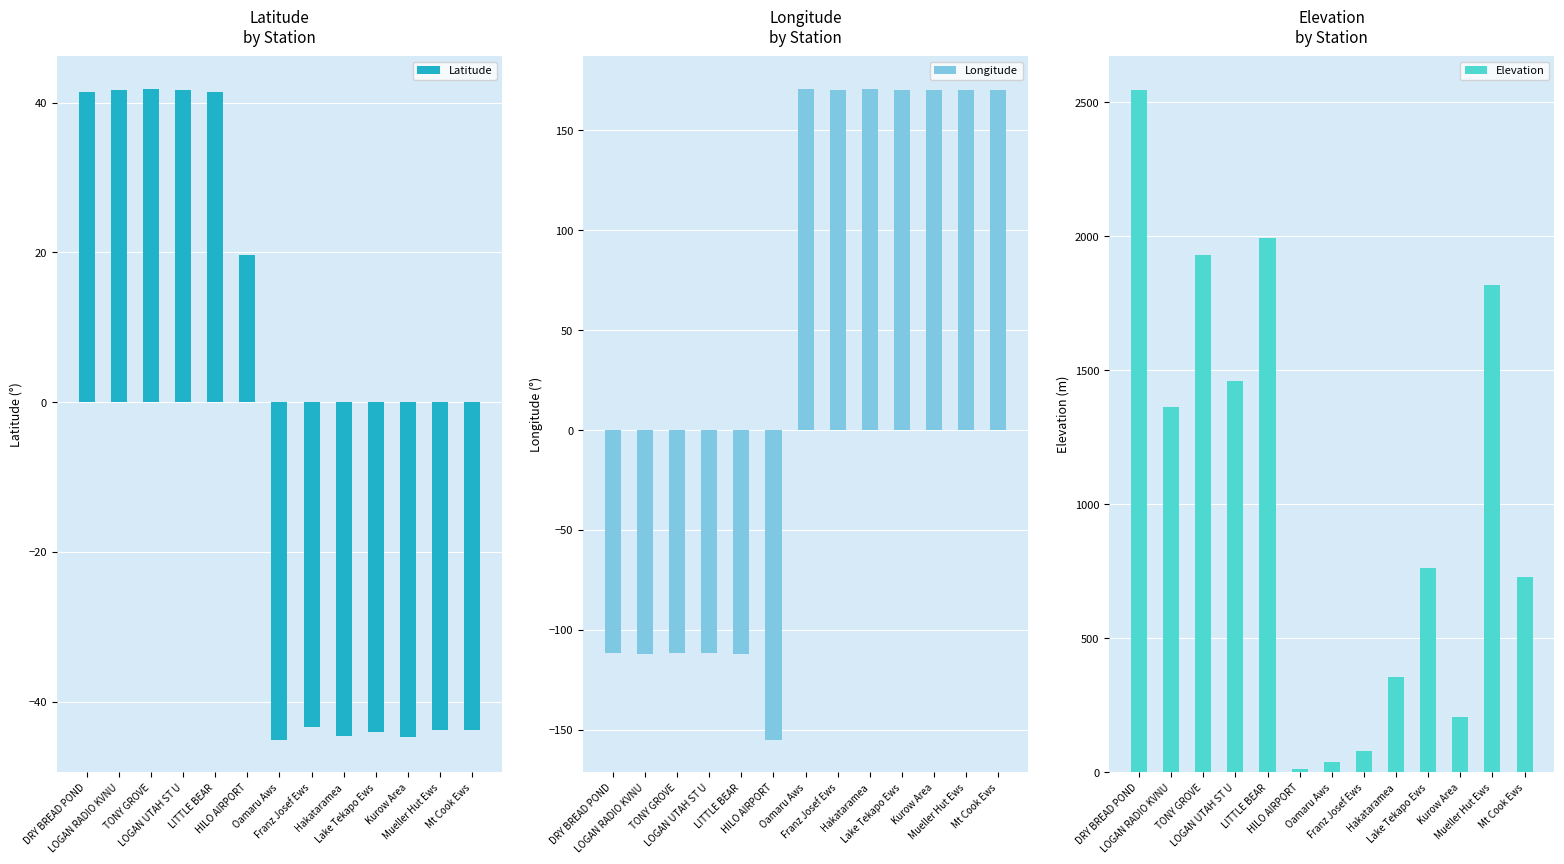

Are the bars grouped side by side (vs. stacked)?

Yes